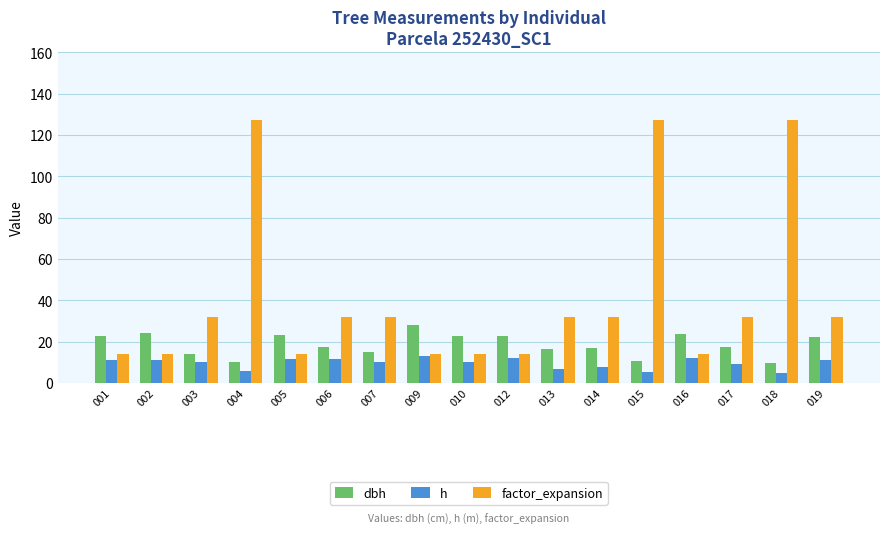

How many series are shown in this chart?

3